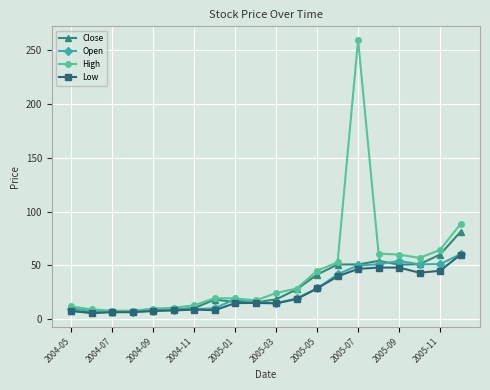

Which series has the widest spread of values?

High